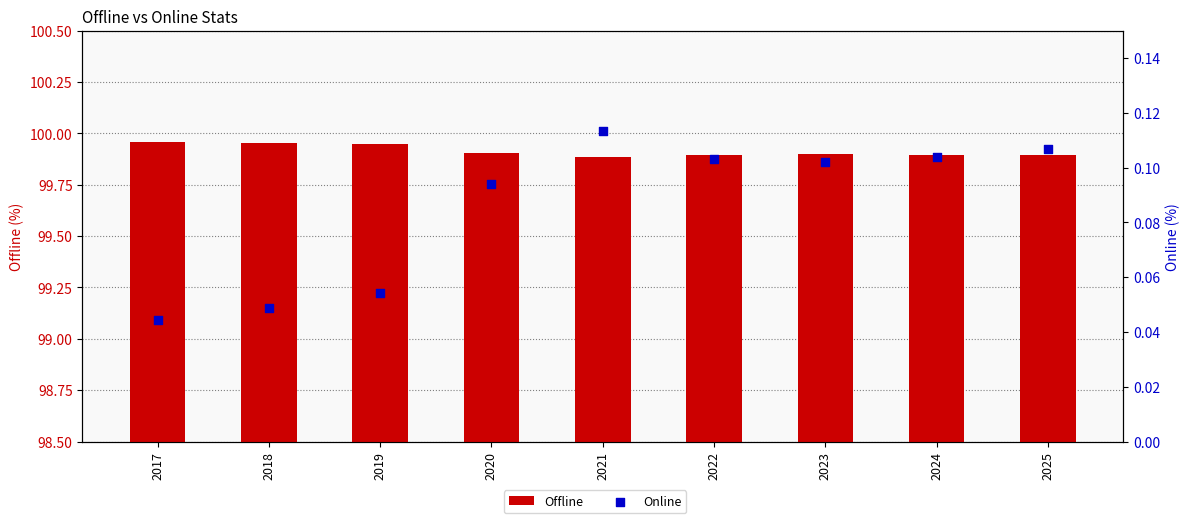

What are all the series names shown in the legend?

Offline, Online